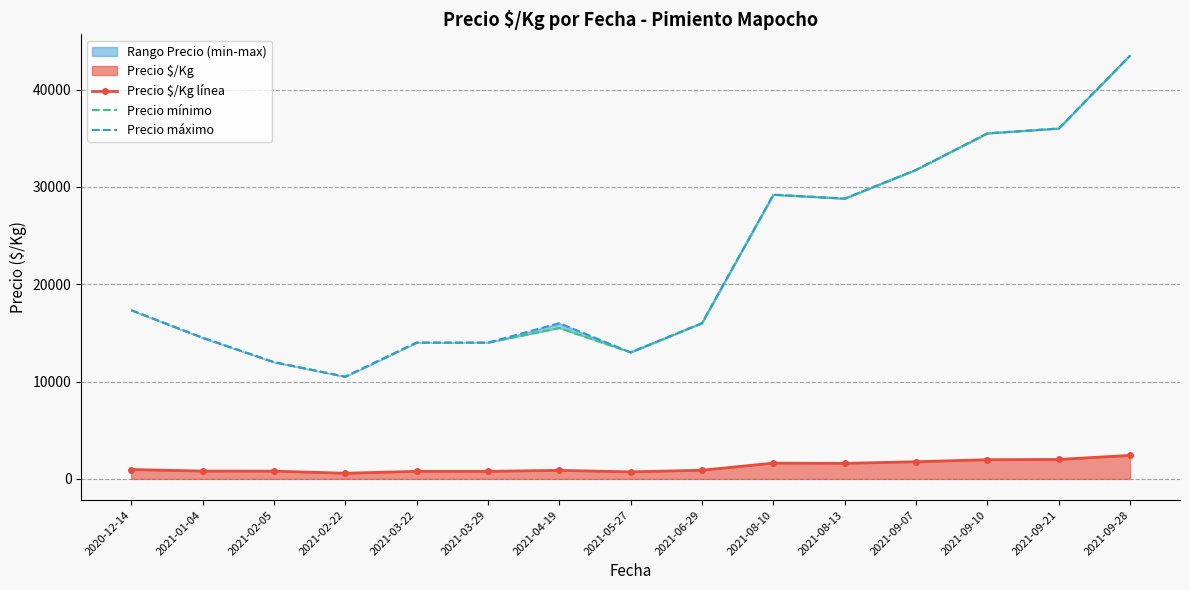

Which series changed the most between 2021-03-29 and 2021-09-10?

Precio mínimo